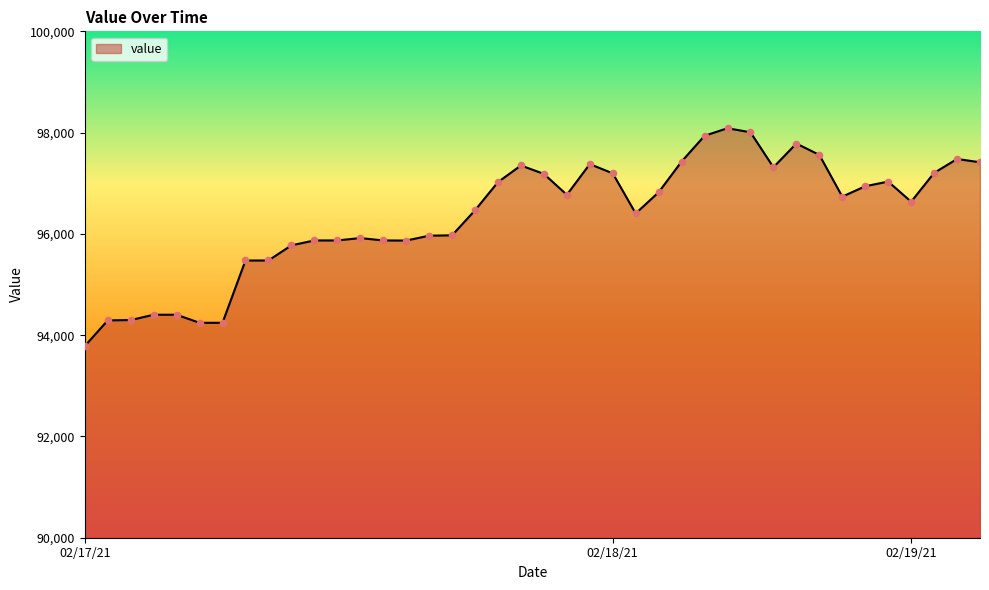

What is the maximum value shown in the chart?

98086.8